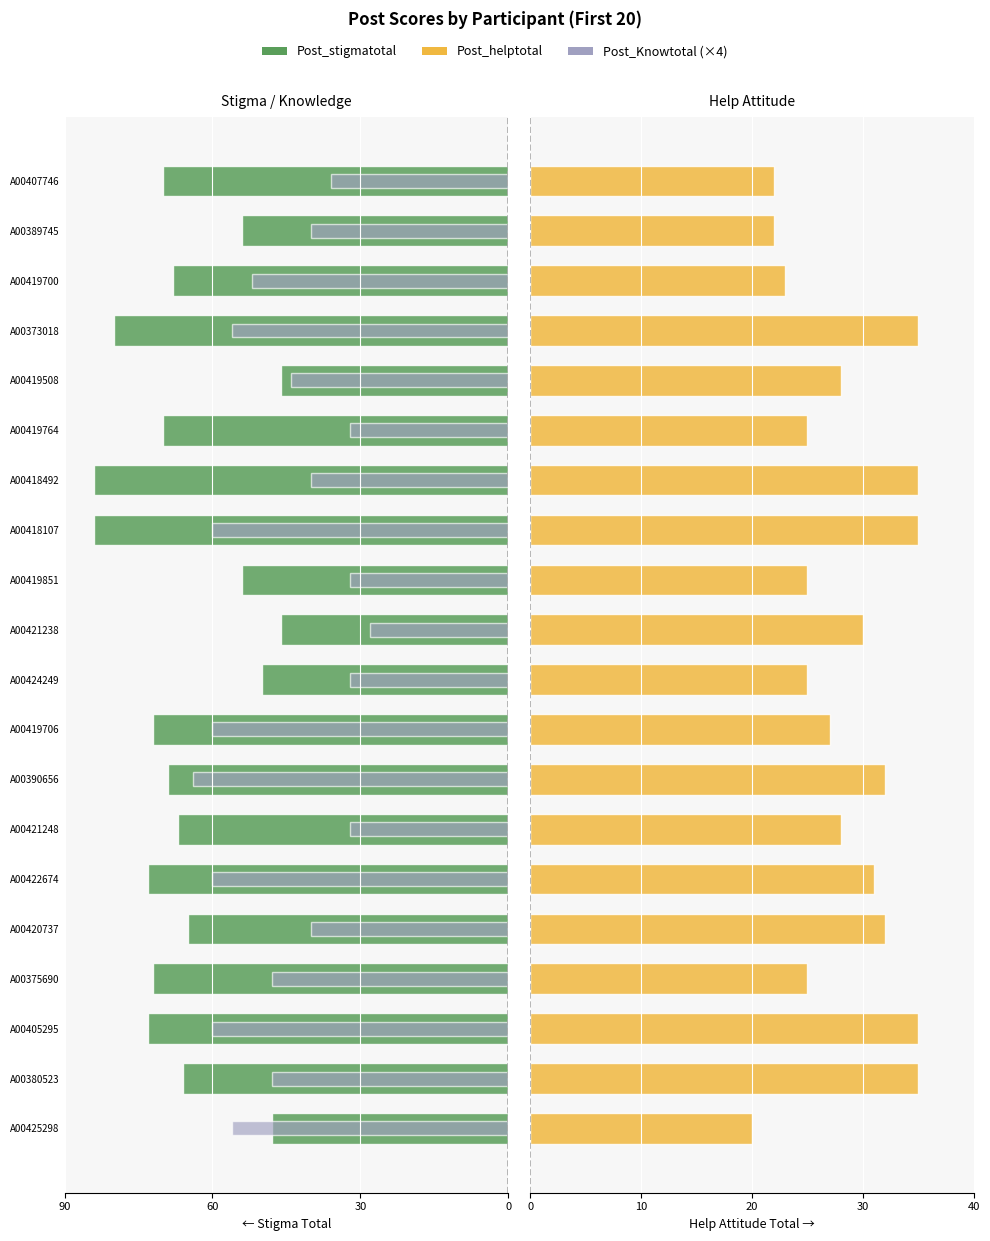

How many distinct data groups are displayed?

3